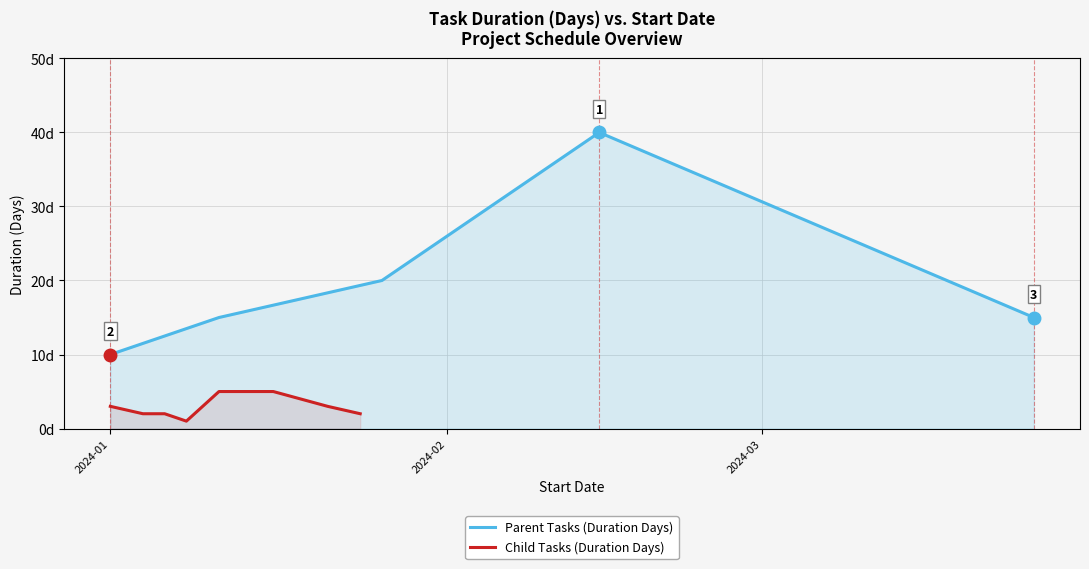

Reading left to right, extract all data points from this chart.

2024-01-01=10	2024-01-11=15	2024-01-26=20	2024-02-15=40	2024-03-26=15	2024-01-01=3	2024-01-04=2	2024-01-06=2	2024-01-08=1	2024-01-11=5	2024-01-16=5	2024-01-21=3	2024-01-24=2